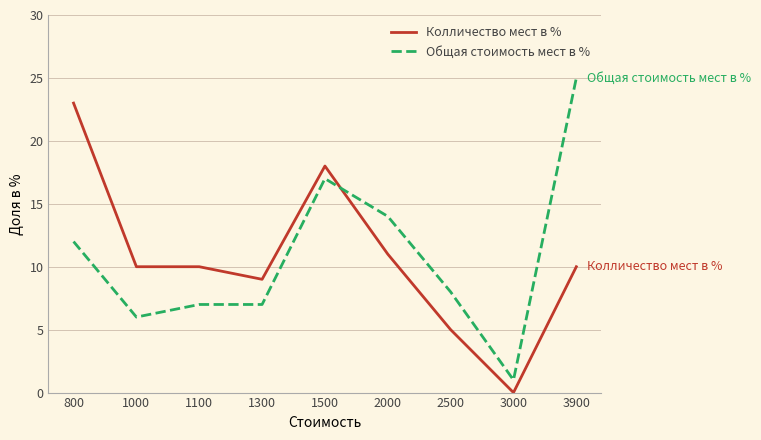

Rank the series by their maximum value, from lowest to highest.

Колличество мест в %, Общая стоимость мест в %